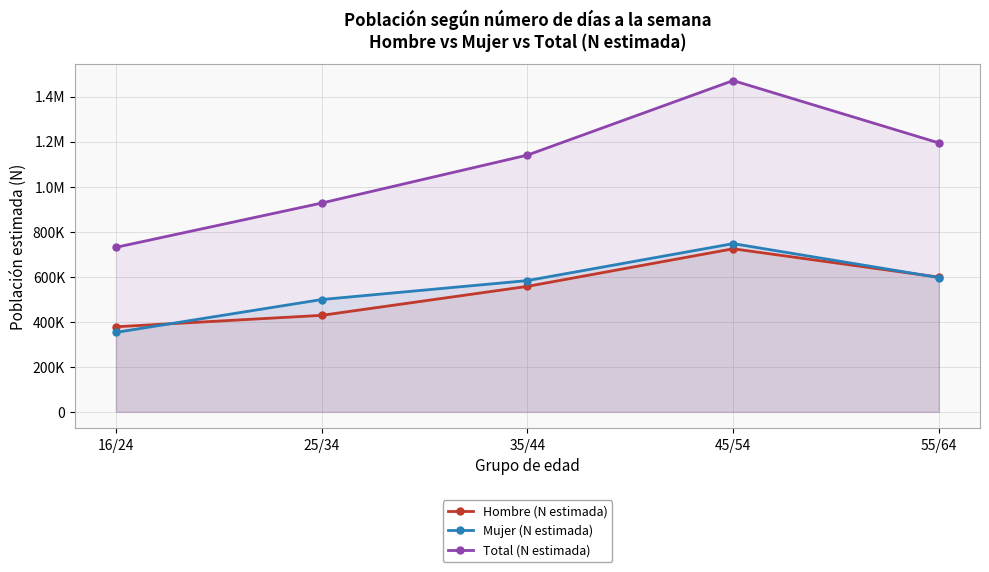

What are all the series names shown in the legend?

Hombre (N estimada), Mujer (N estimada), Total (N estimada)